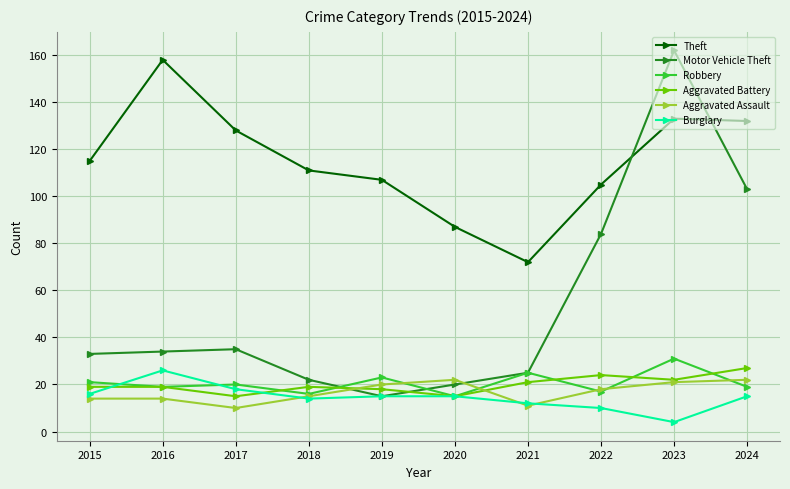

Count the number of data series in this chart.

6